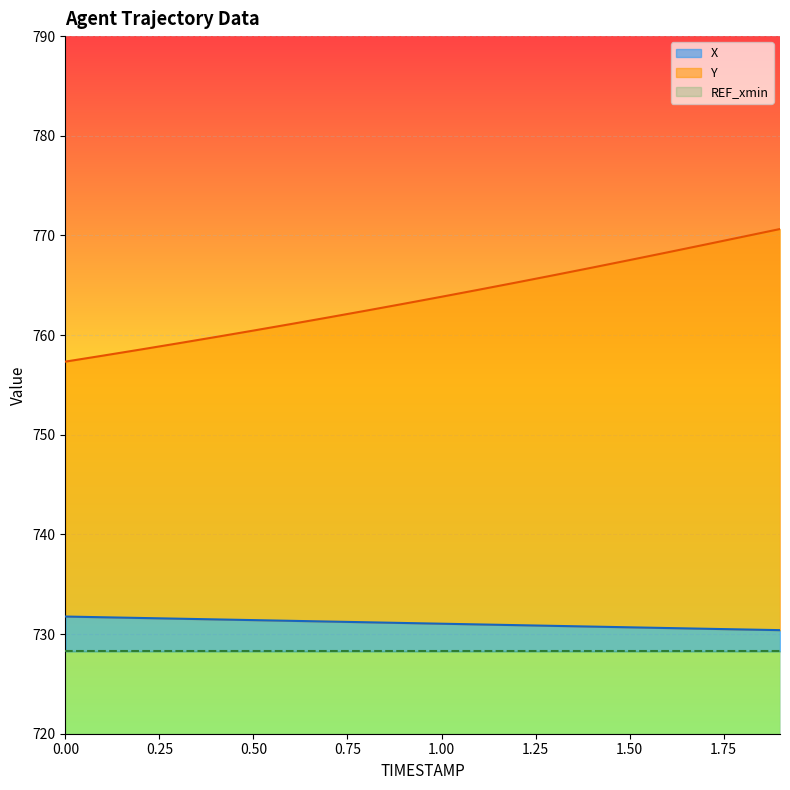

Reading left to right, transcribe all the data shown in this chart.

X: 0.0=731.8	0.1=731.7	0.2=731.6	0.3=731.5	0.4=731.5	0.5=731.4	0.6=731.3	0.7=731.3	0.8=731.2	0.9=731.1	1.0=731.0	1.1=731.0	1.2=730.9	1.3=730.8	1.4=730.8	1.5=730.7	1.6=730.6	1.7=730.5	1.8=730.5	1.9=730.4
Y: 0.0=757.3	0.1=757.9	0.2=758.6	0.3=759.2	0.4=759.8	0.5=760.5	0.6=761.1	0.7=761.8	0.8=762.5	0.9=763.1	1.0=763.8	1.1=764.6	1.2=765.3	1.3=766.0	1.4=766.8	1.5=767.5	1.6=768.3	1.7=769.1	1.8=769.9	1.9=770.6